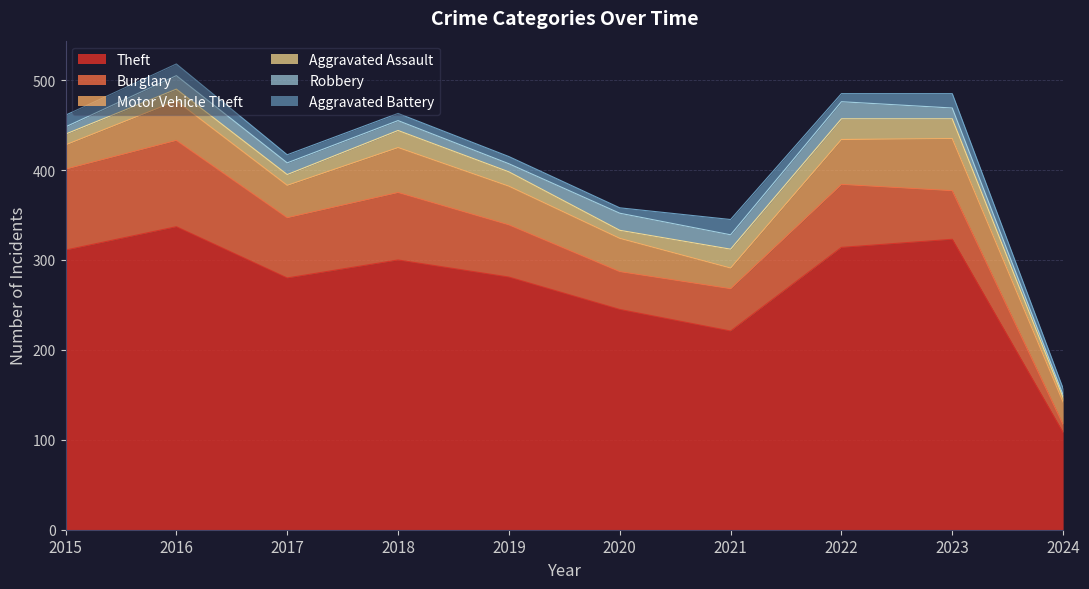

Where is the first local minimum for Burglary?

2017